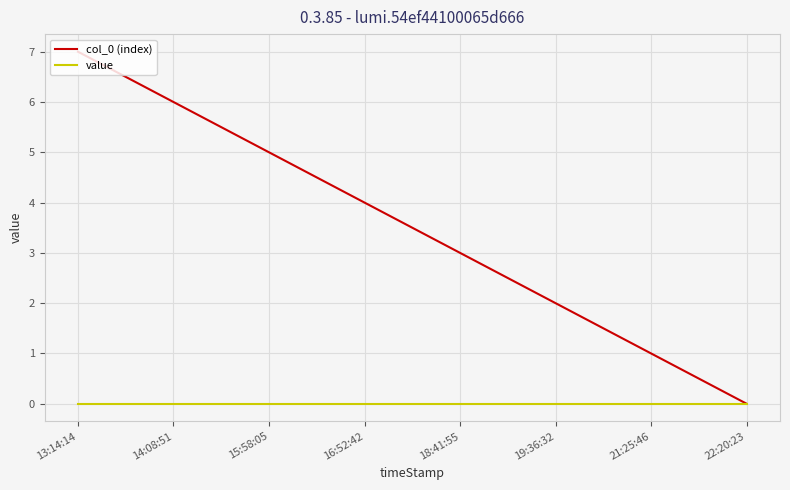

At which category is the sum across all series the highest?

13:14:14